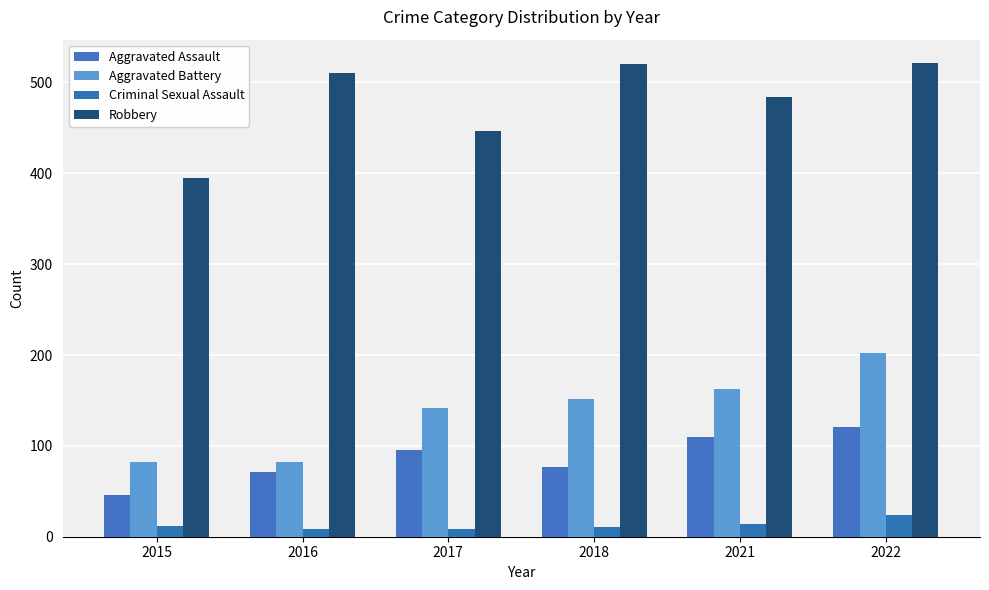

What is the difference between the second highest and minimum values in the Robbery series?

125